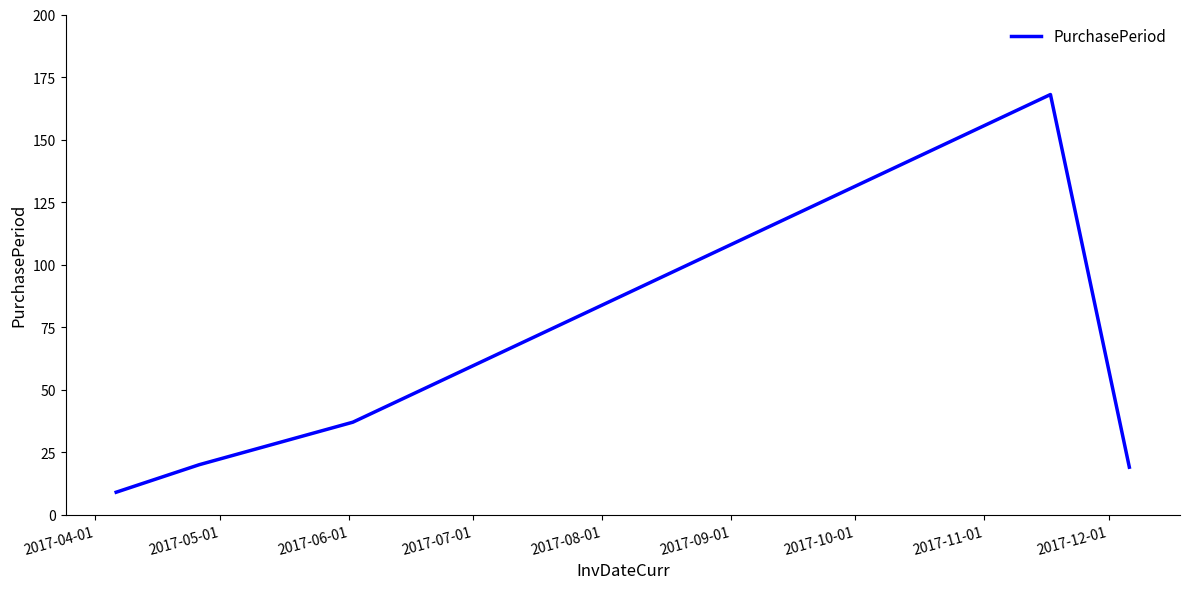

What is the smallest value displayed?

9